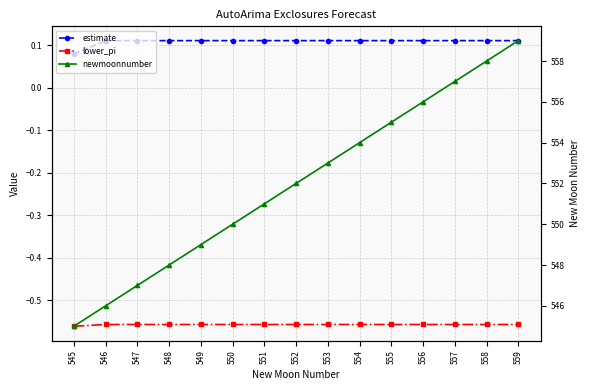

Between 555 and 559, which series saw the biggest shift?

newmoonnumber